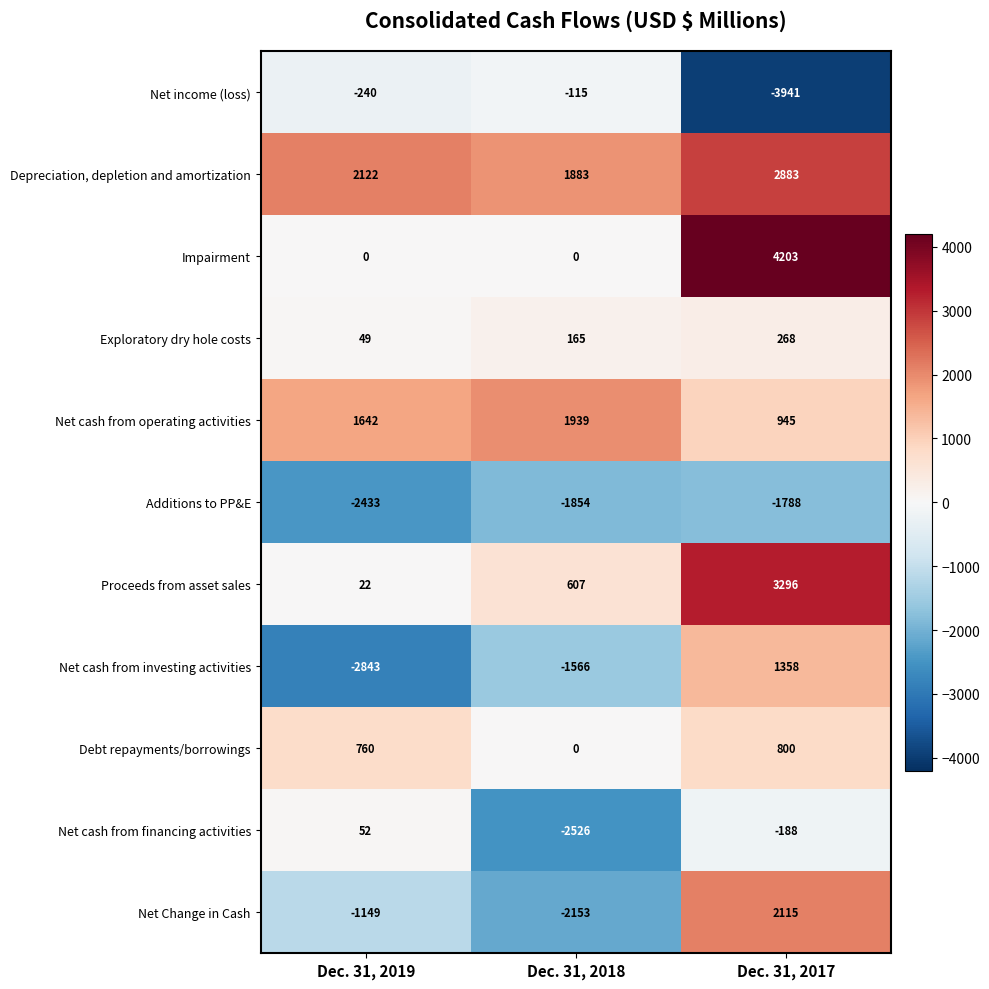

Where is Net cash from operating activities nearest to the value 1442?

Dec. 31, 2019